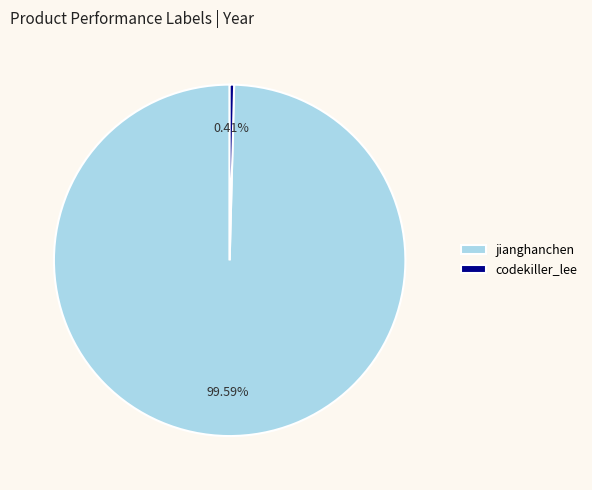

Combined, do codekiller_lee and jianghanchen account for over 50%?

Yes